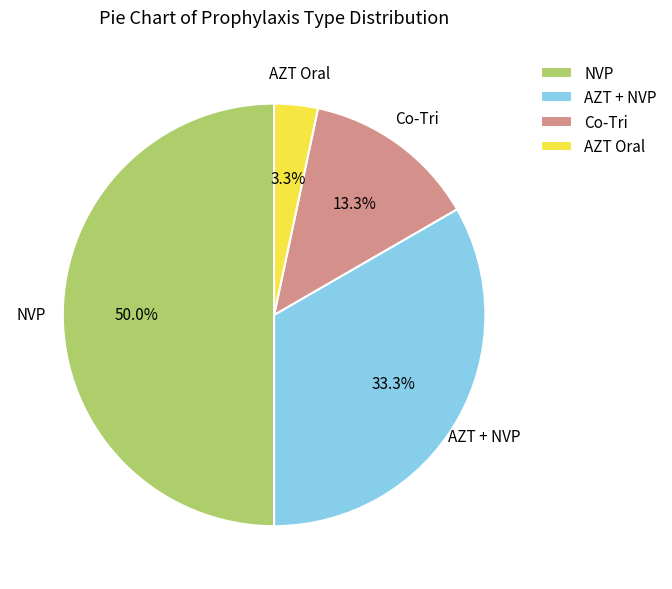

What portion of the pie excludes AZT + NVP?

66.7%